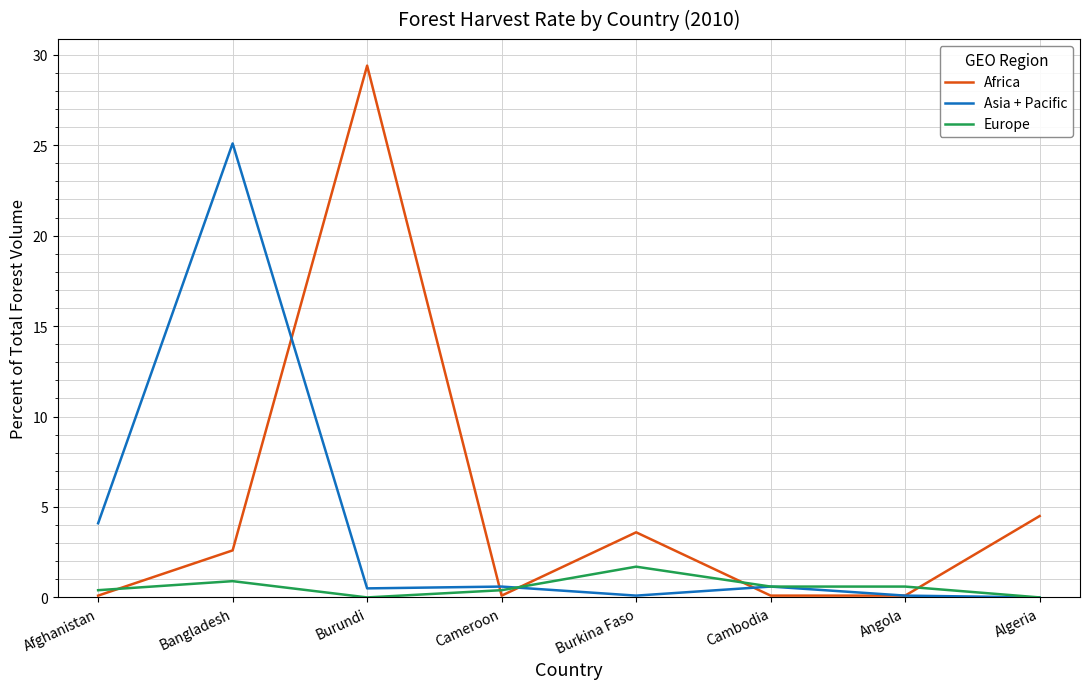

List the series in order of their peak value, highest first.

Africa, Asia + Pacific, Europe